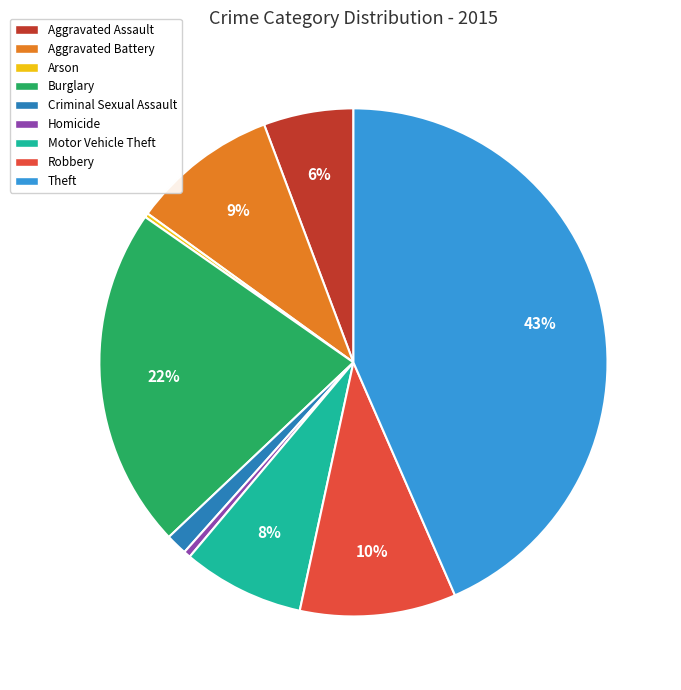

What is the largest slice in the pie chart?

Theft